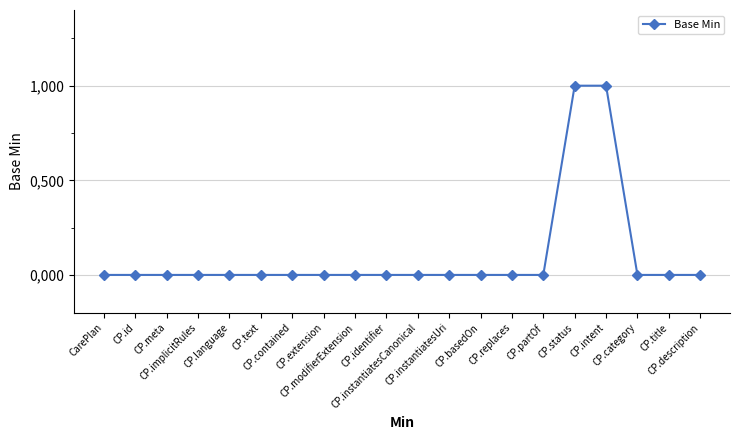

Is this an area chart (filled region under the line)?

No